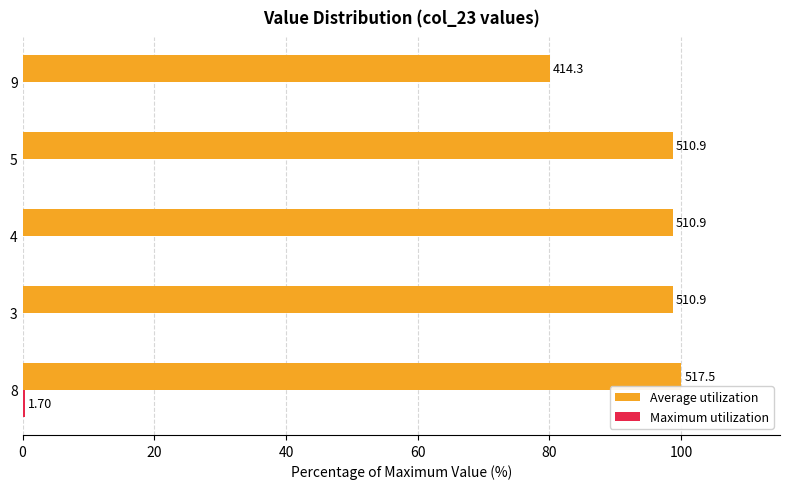

How many groups of bars are there?

5